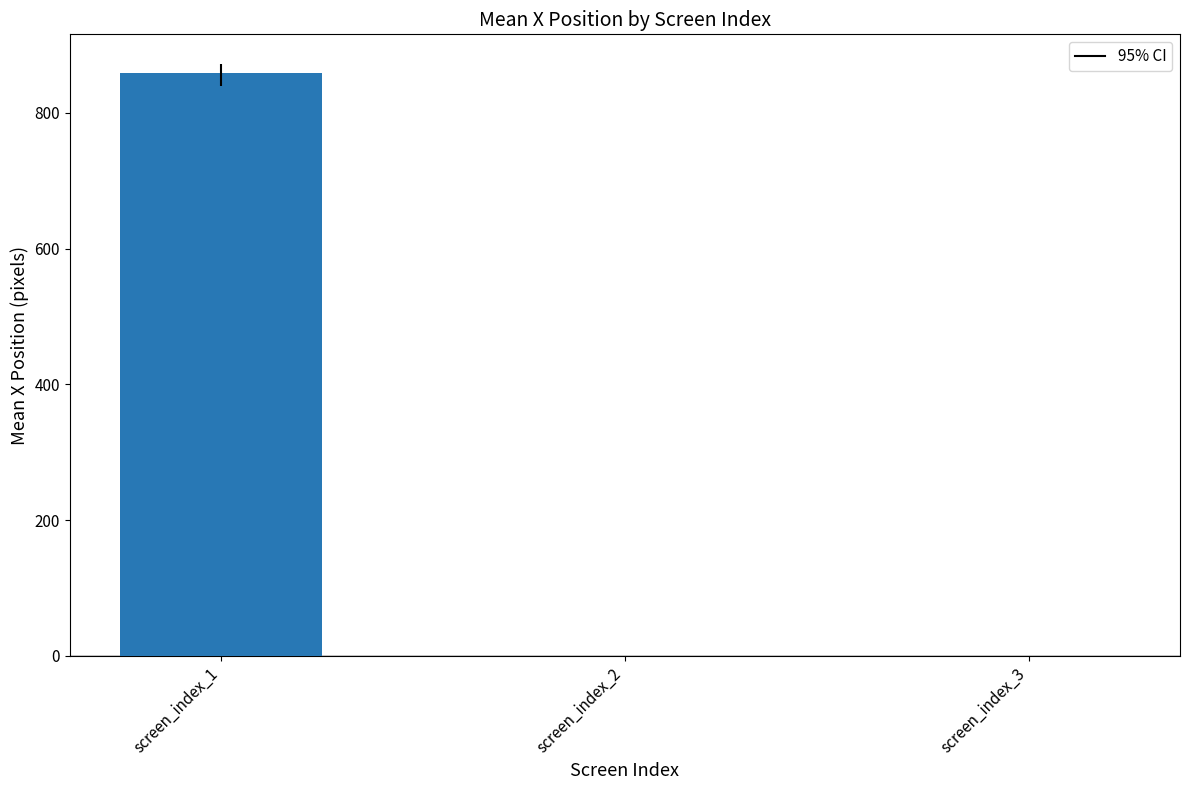

The value at screen_index_2 is -359.9. True or false?

False